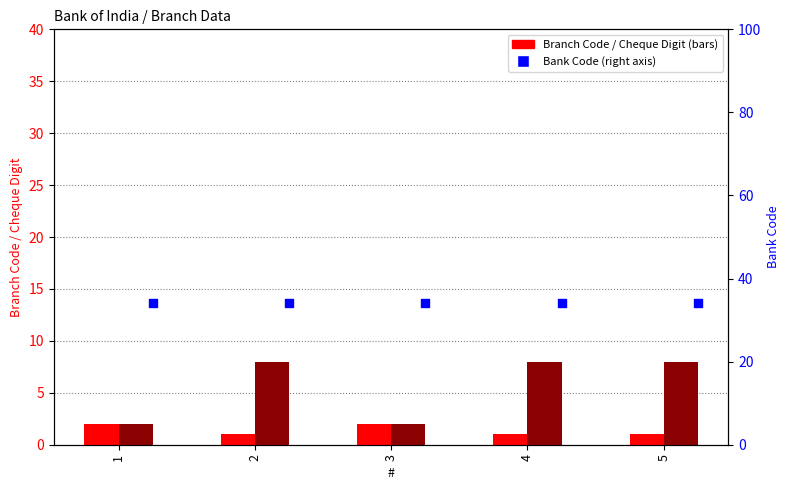

Which series reaches the maximum Y coordinate?

Bank Code